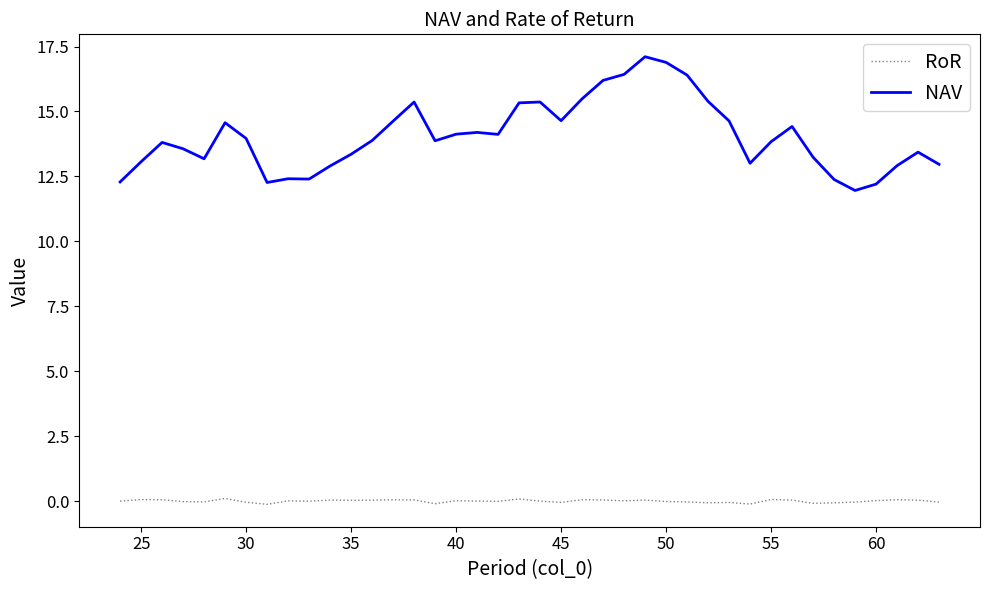

What are all the series names shown in the legend?

RoR, NAV